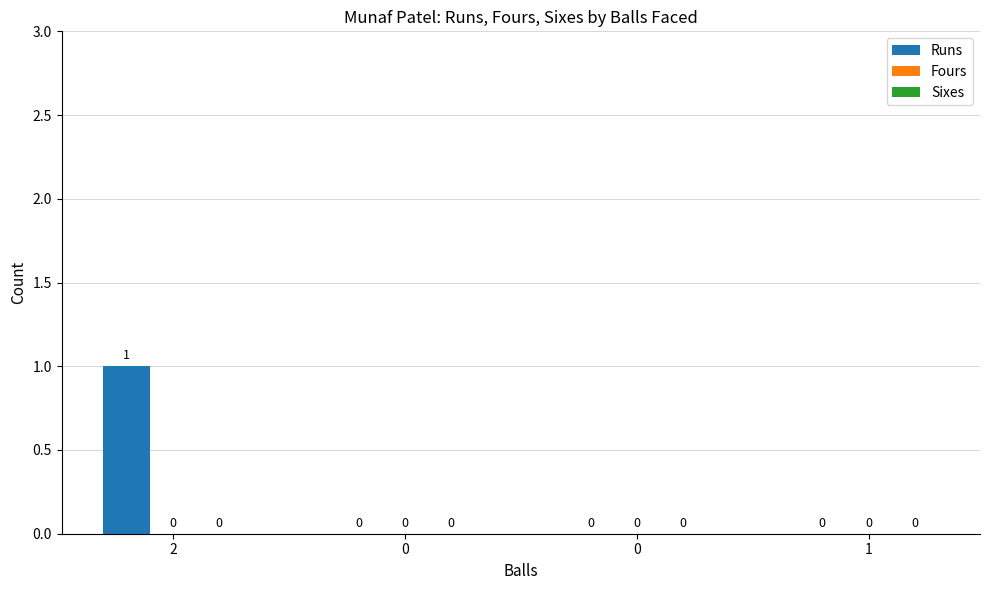

Are the bars grouped side by side (vs. stacked)?

No